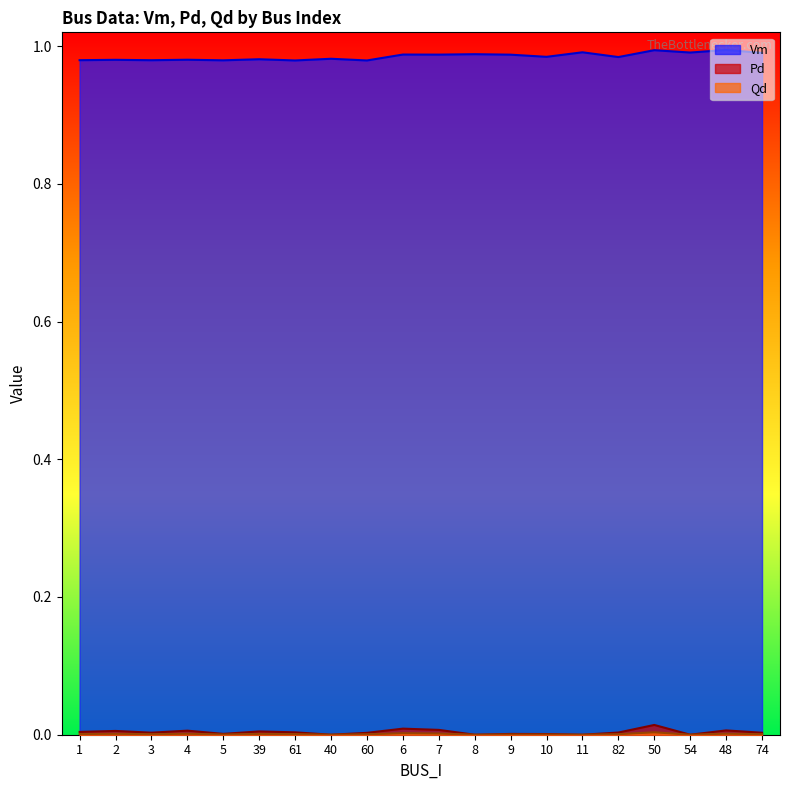

At which label is Vm closest to 0?

60